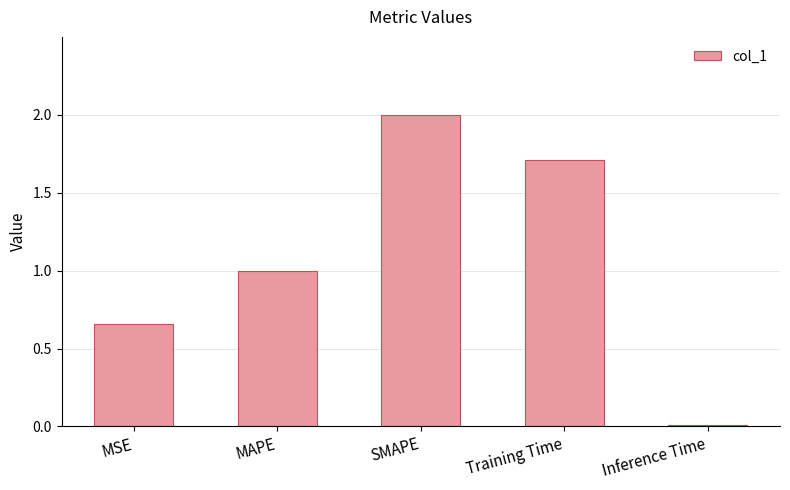

What position from the right is Training Time?

2